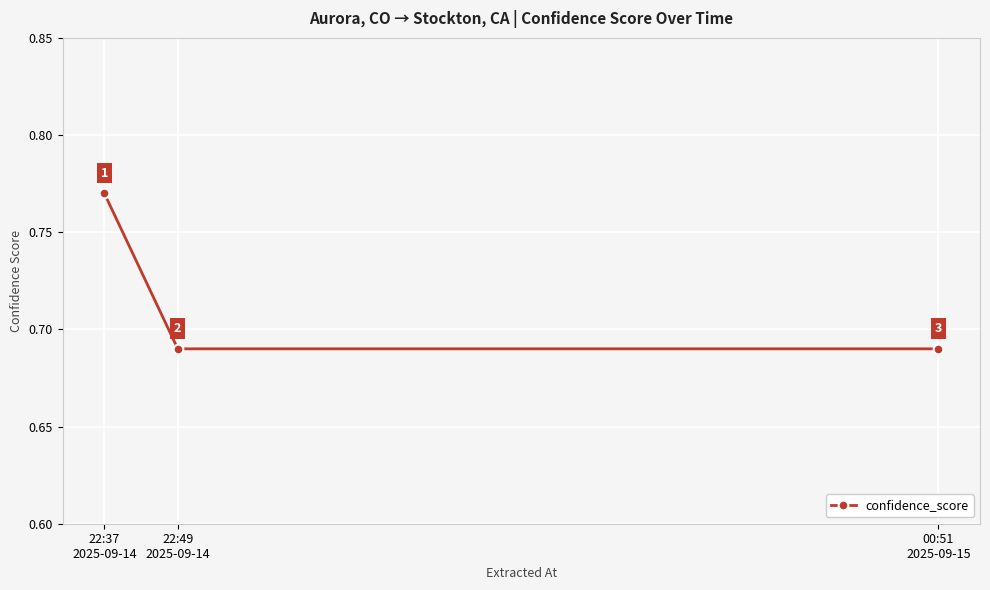

What is the difference between the maximum and minimum values?

0.1